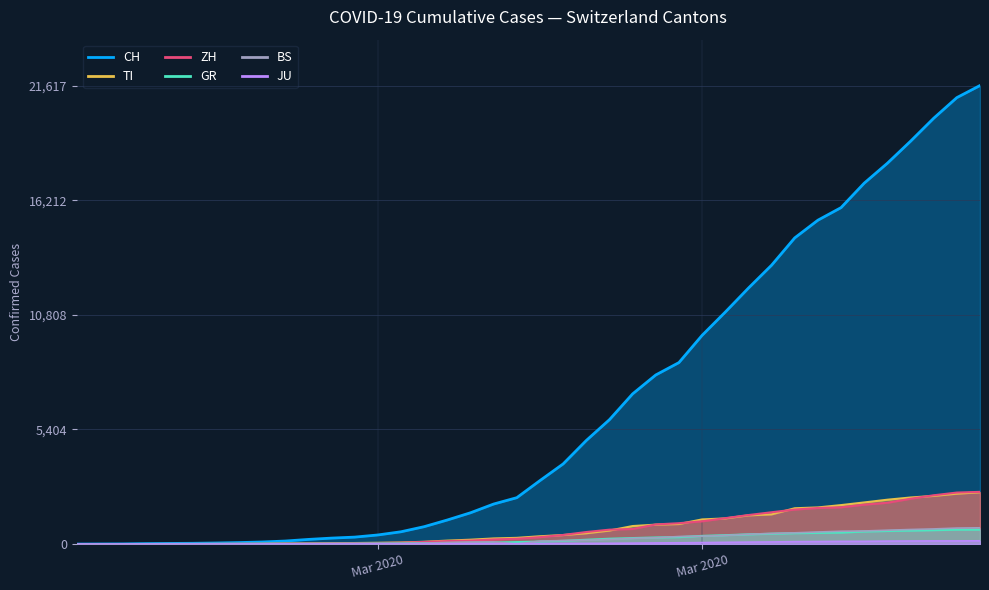

What is the maximum value for TI?

2442